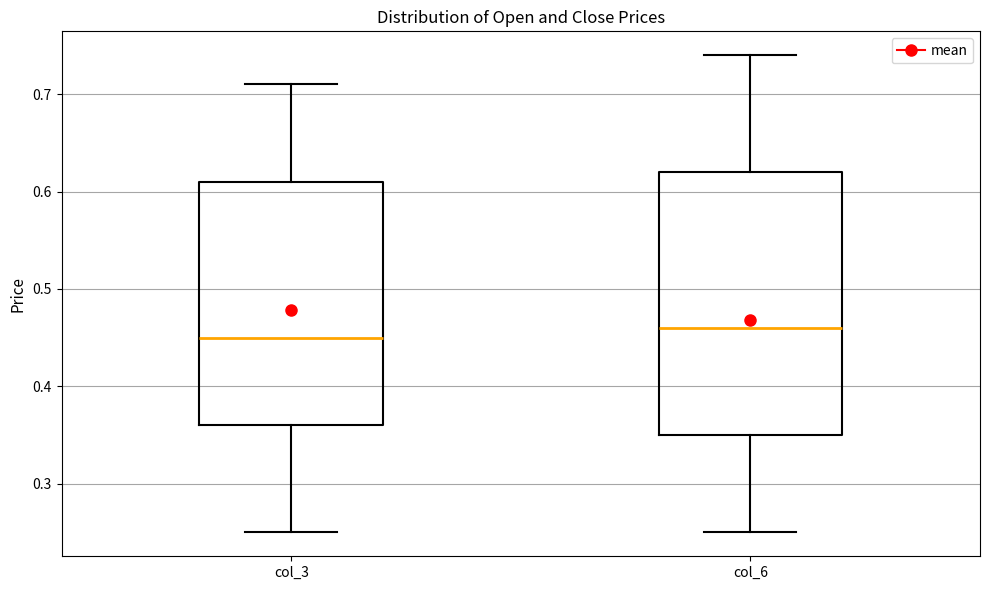

Which box has the highest median line?

col_6